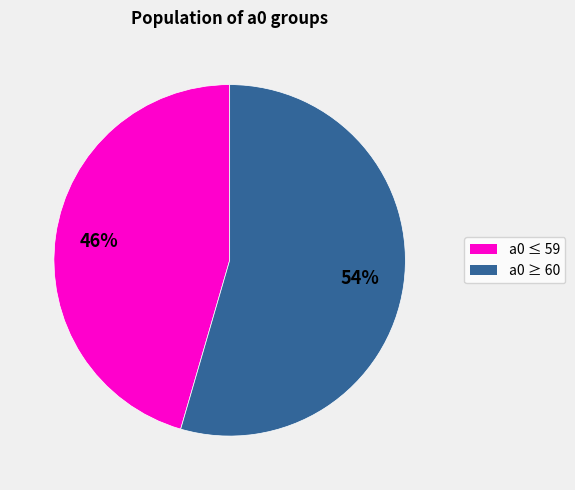

To the nearest percent, what is the average slice percentage?

50%